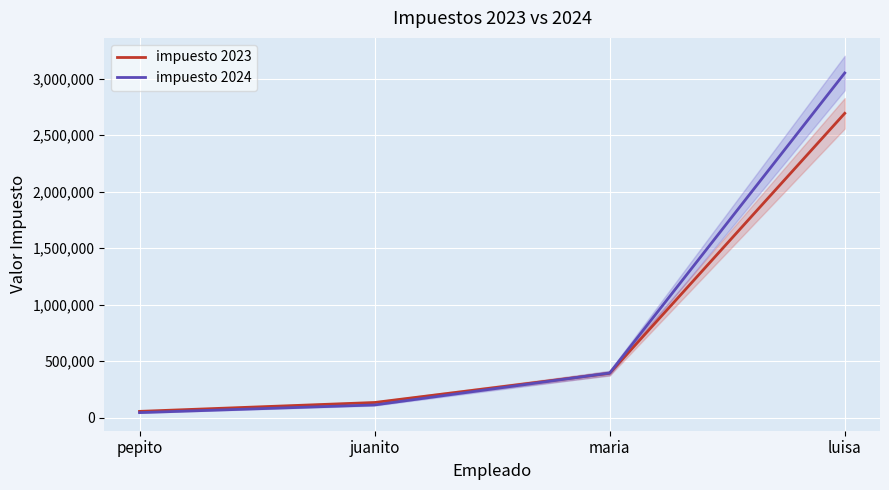

True or false: impuesto 2024 has a value of 74895 at pepito.

False